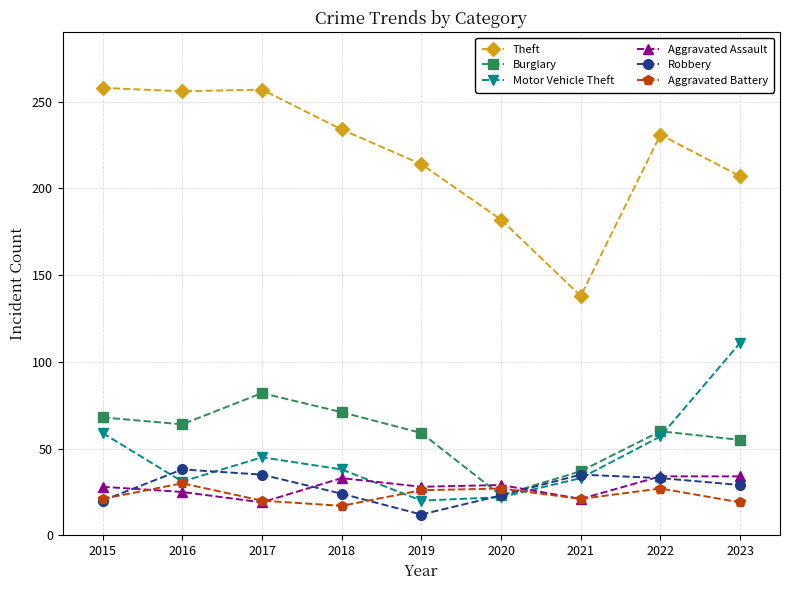

At which label is Burglary closest to 52?

2023